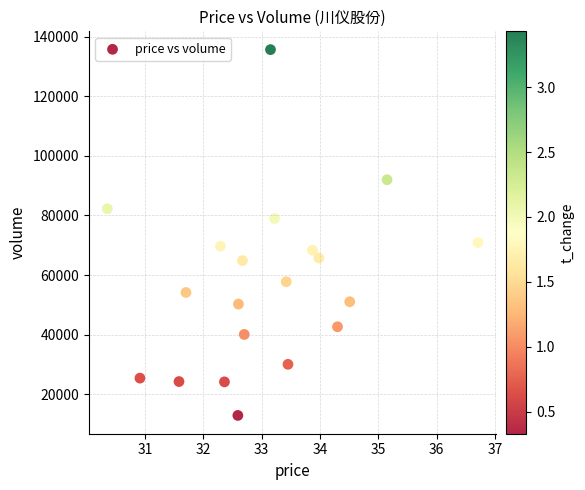

What is the range of Y values (max minus min)?

122722